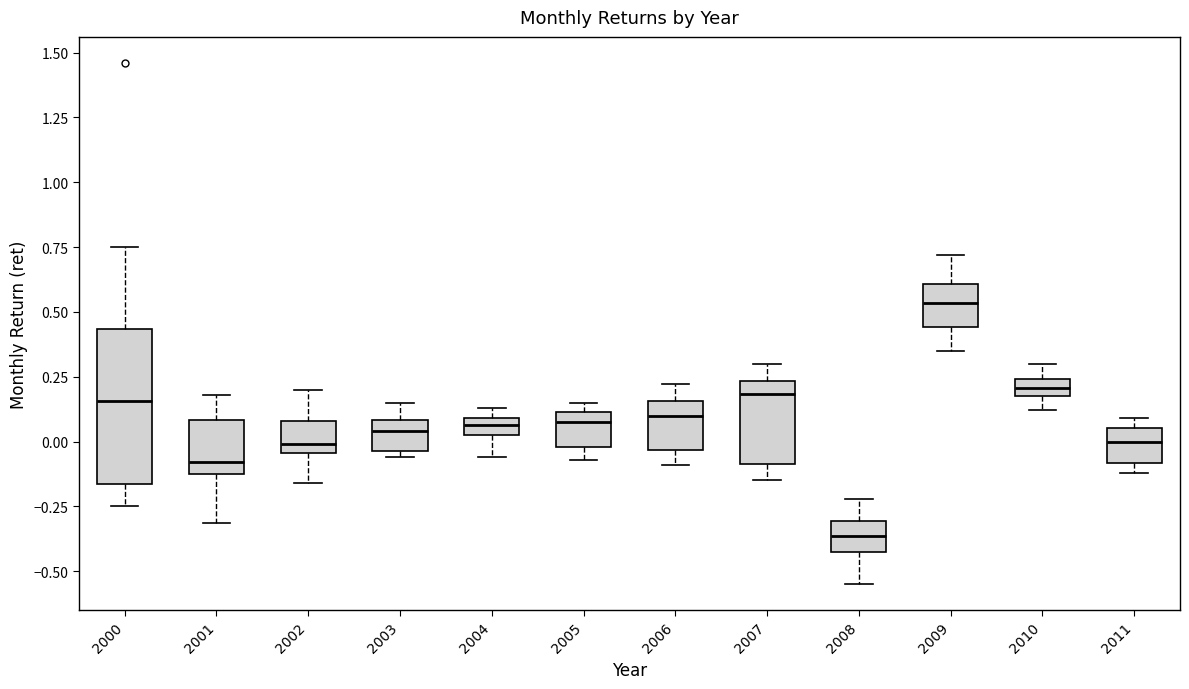

Where does the median line of the box at x = 2006 sit on the y-axis? The values are not printed on the chart, so give them approximately, as read against the axis.

0.10